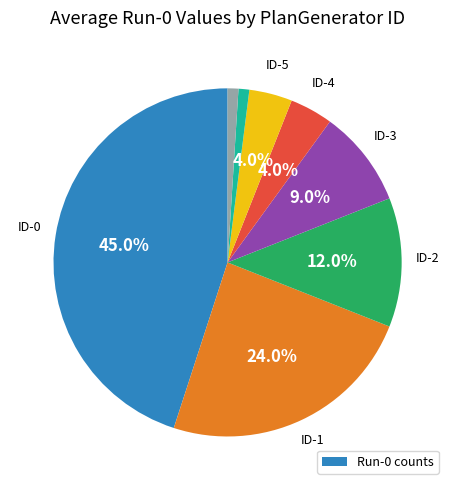

Is there any slice that represents more than half of the pie?

No